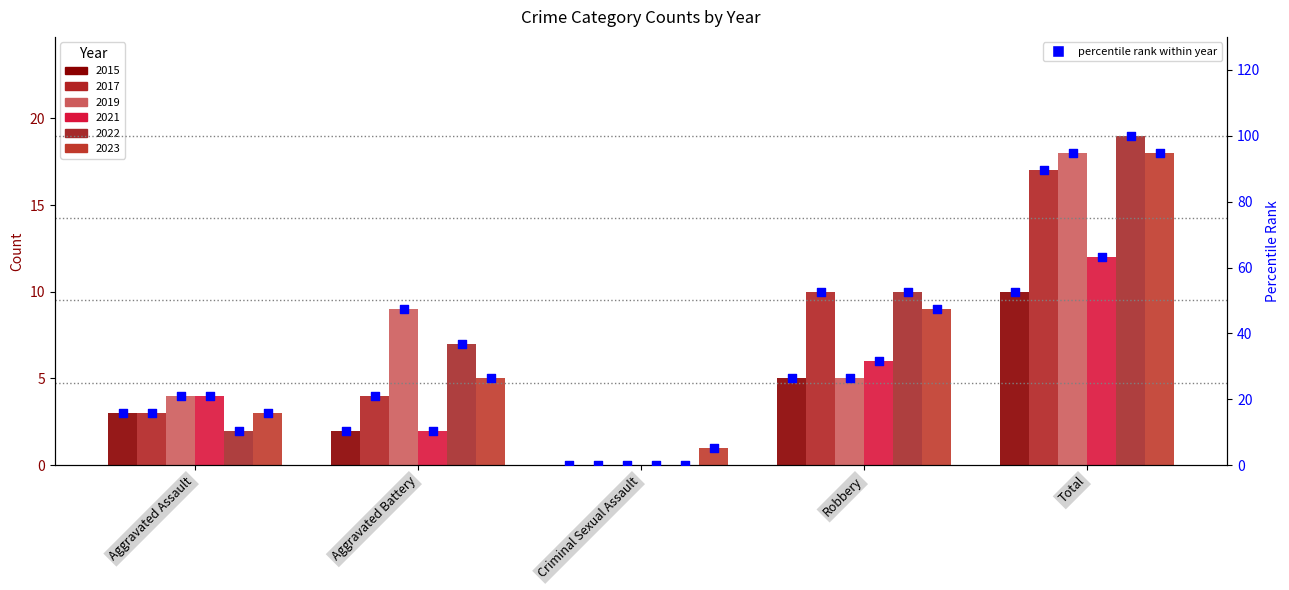

At which category is the sum across all series the highest?

Total